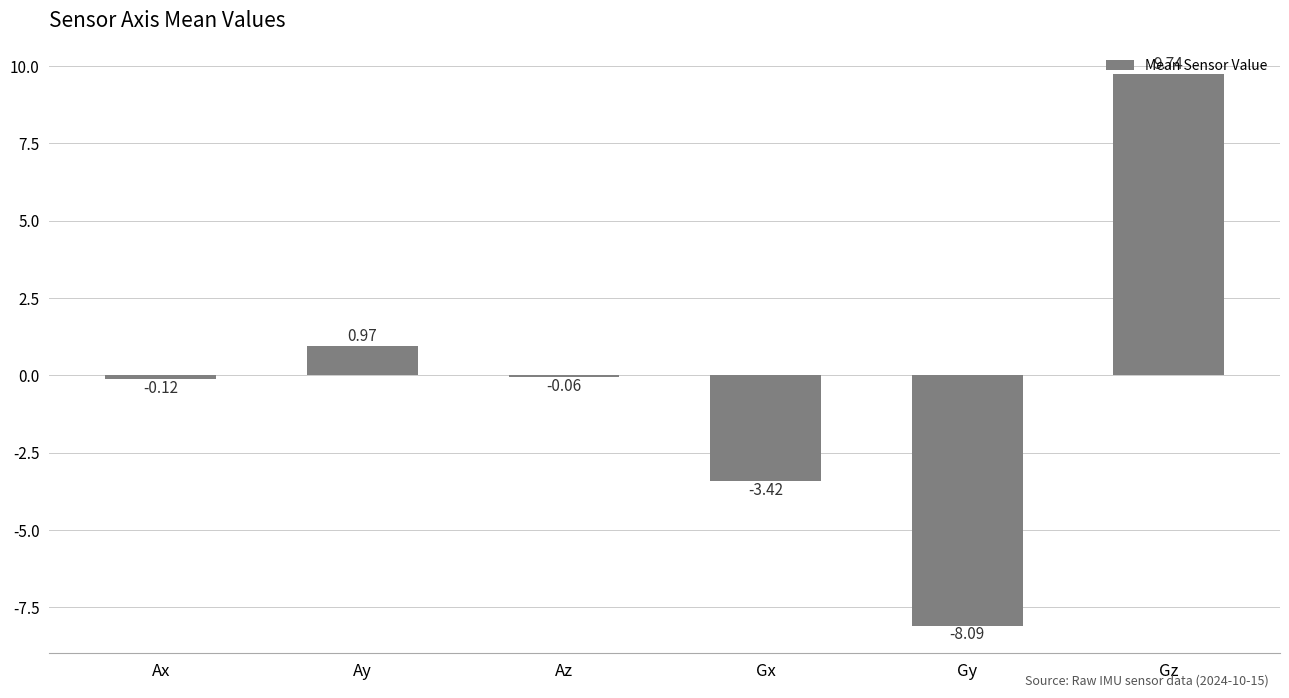

What is the label of the 4th bar from the left?

Gx